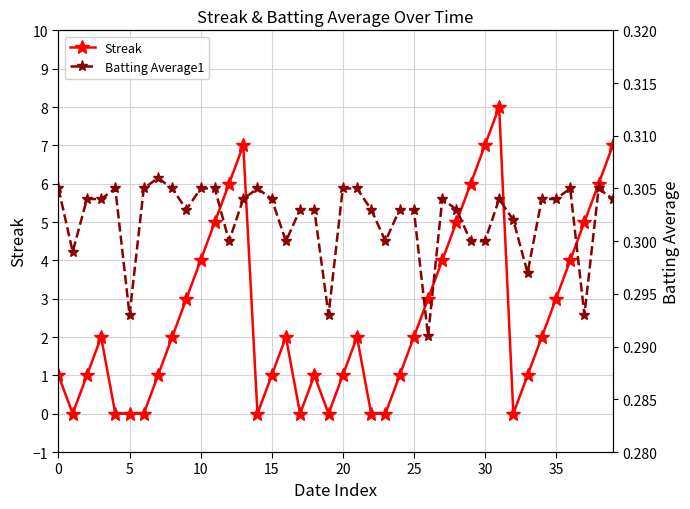

What is the total value across all series at 38?

6.3